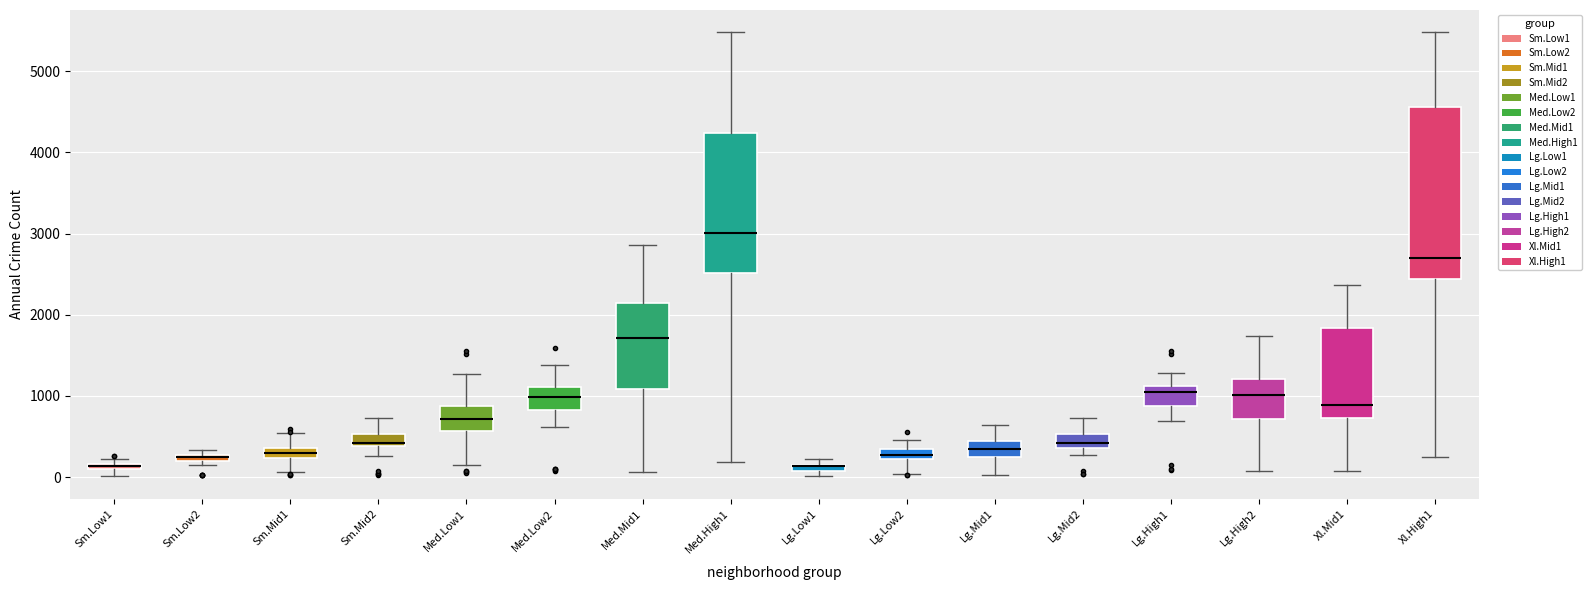

Where does the upper whisker of the box for Lg.Mid1 end on the y-axis? The values are not printed on the chart, so give them approximately, as read against the axis.

600